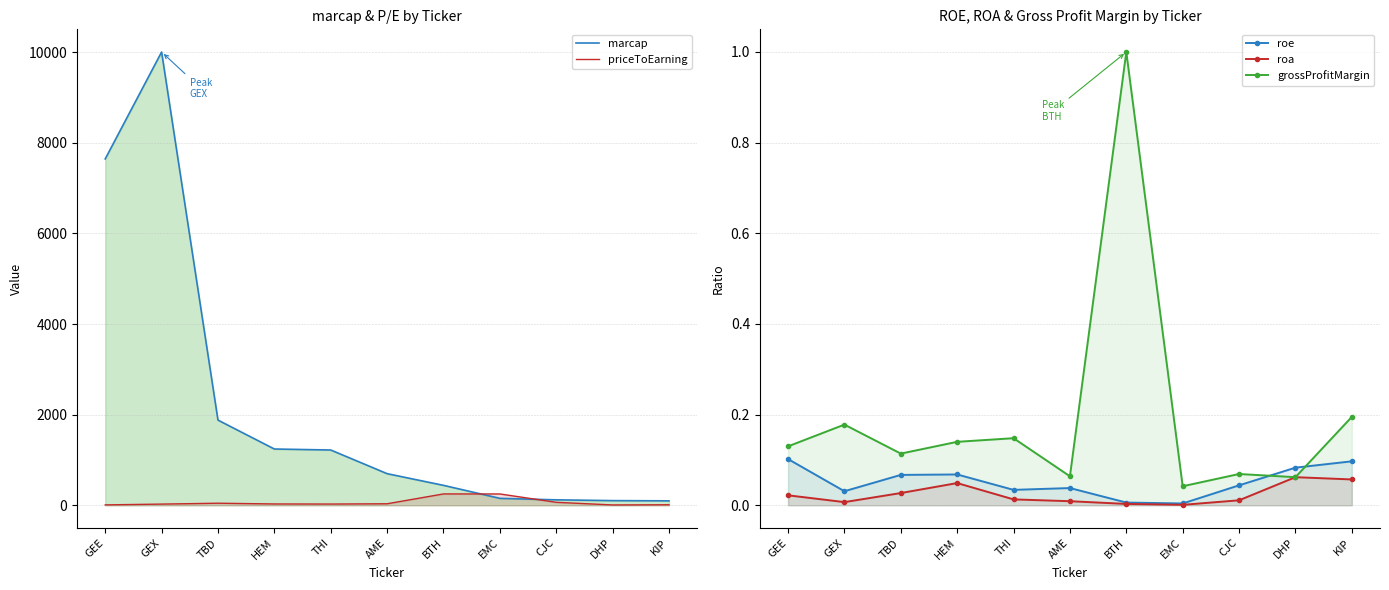

Which series has the largest range (max minus min)?

marcap